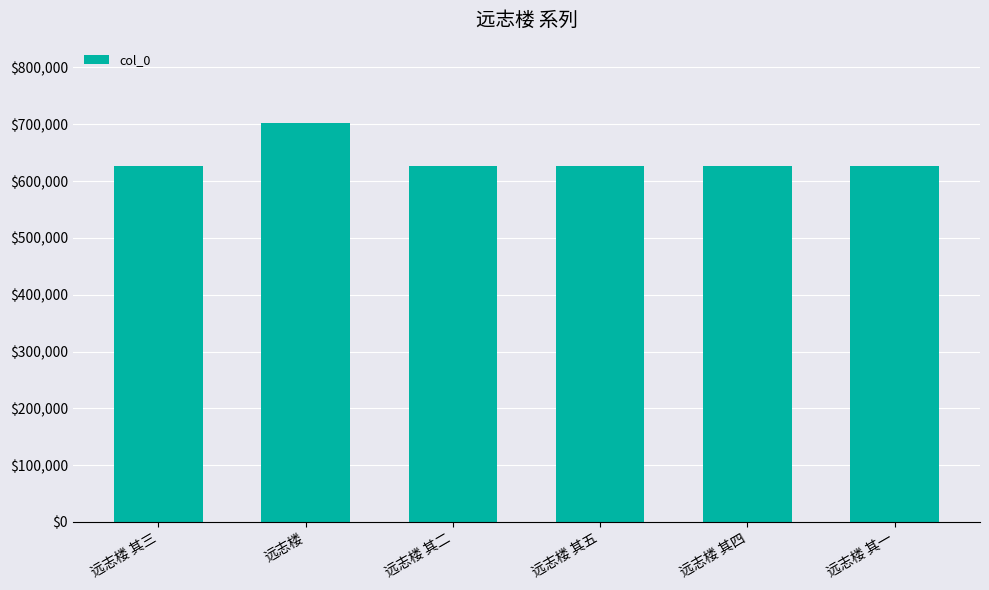

The chart shows a value of 151154 at 远志楼 其一. True or false?

False